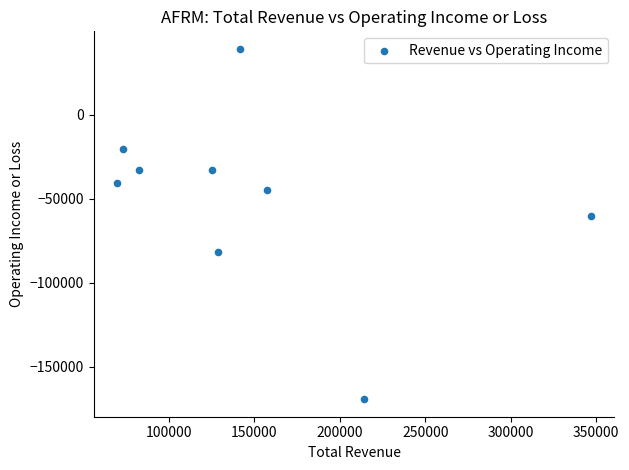

What Y value in the scatter plot is closest to -65050?

-60100